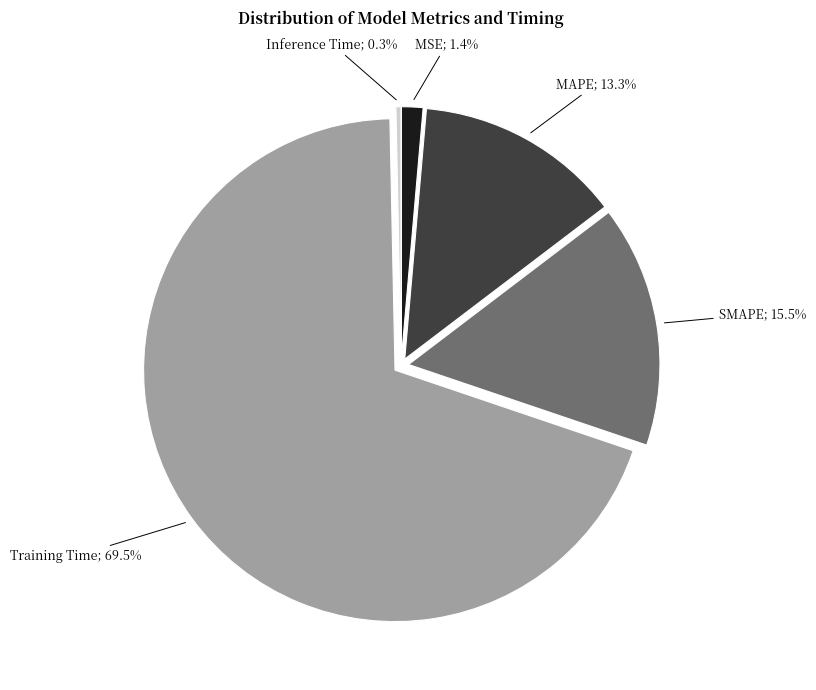

Is there any slice that represents more than half of the pie?

Yes